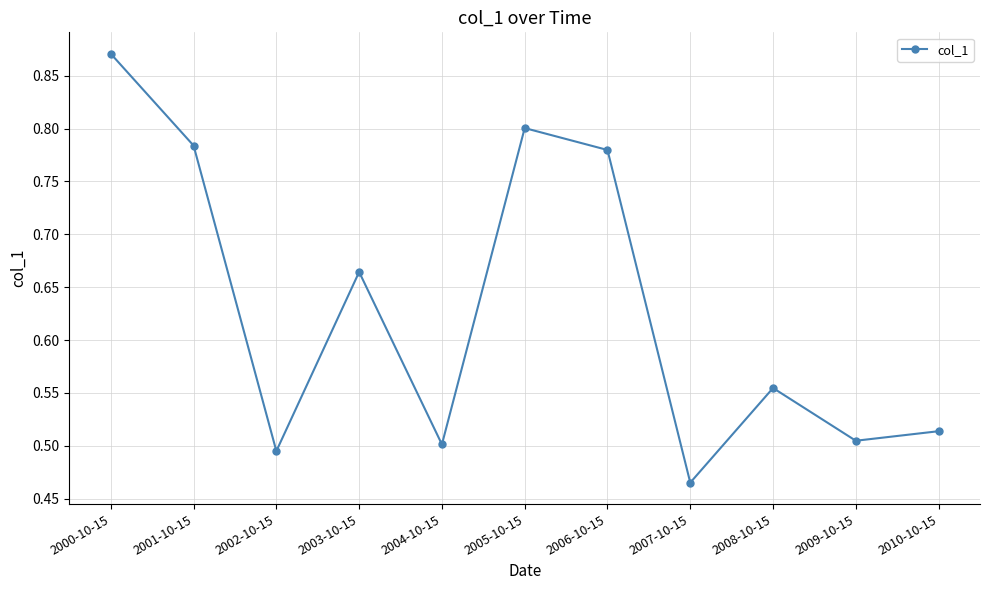

True or false: the data shows 0.2 at 2010-10-15.

False